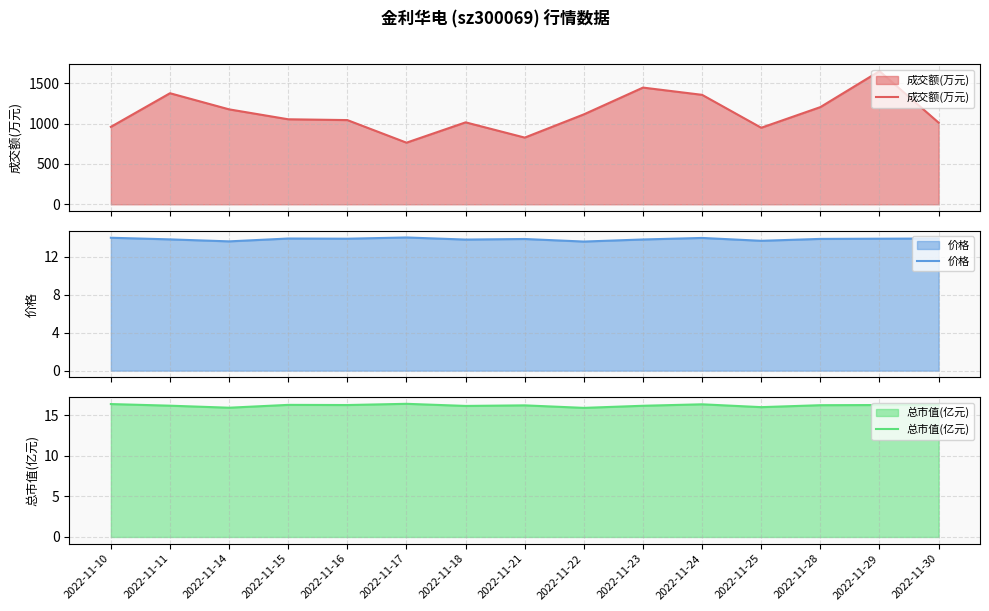

List the labels in order of 成交额(万元) value, smallest first.

2022-11-17, 2022-11-21, 2022-11-25, 2022-11-10, 2022-11-30, 2022-11-18, 2022-11-16, 2022-11-15, 2022-11-22, 2022-11-14, 2022-11-28, 2022-11-24, 2022-11-11, 2022-11-23, 2022-11-29